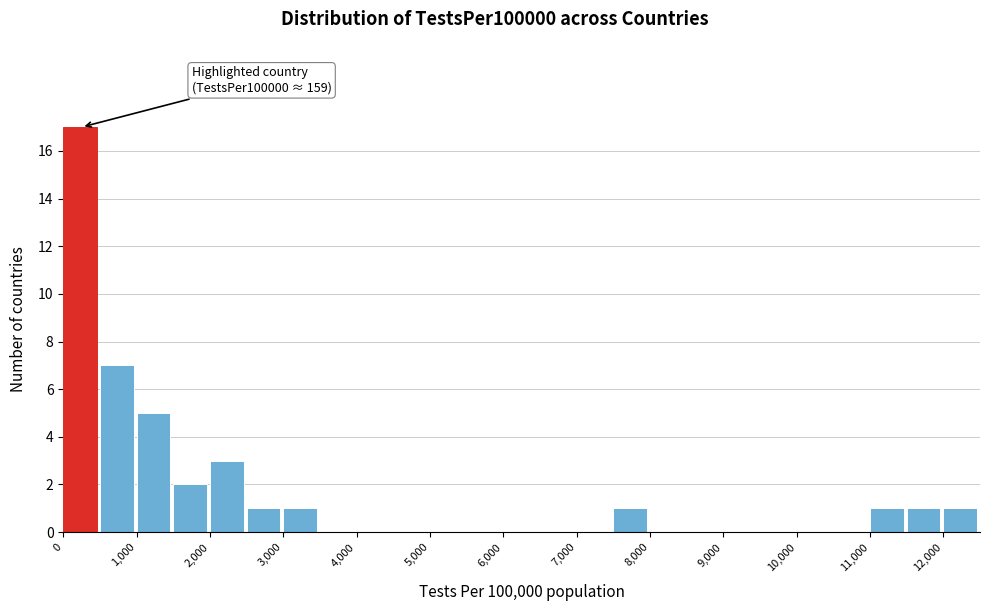

Over which range of the x-axis is the bar tallest?

0 to 500